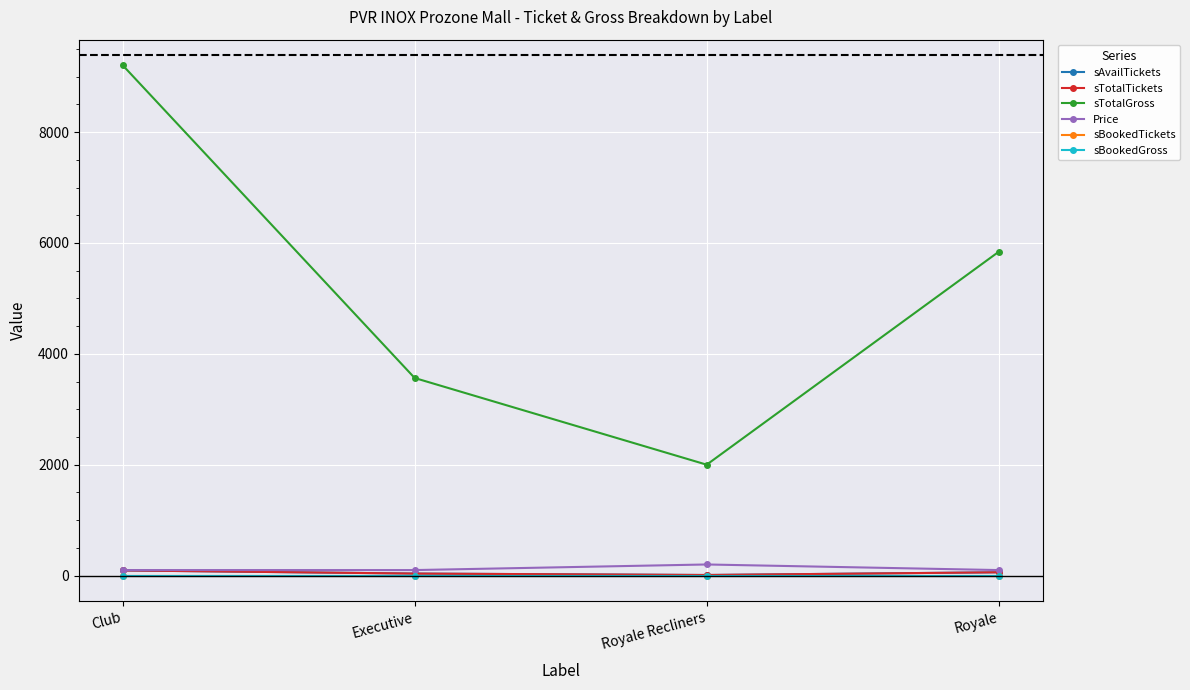

Does the chart have visible grid lines?

Yes